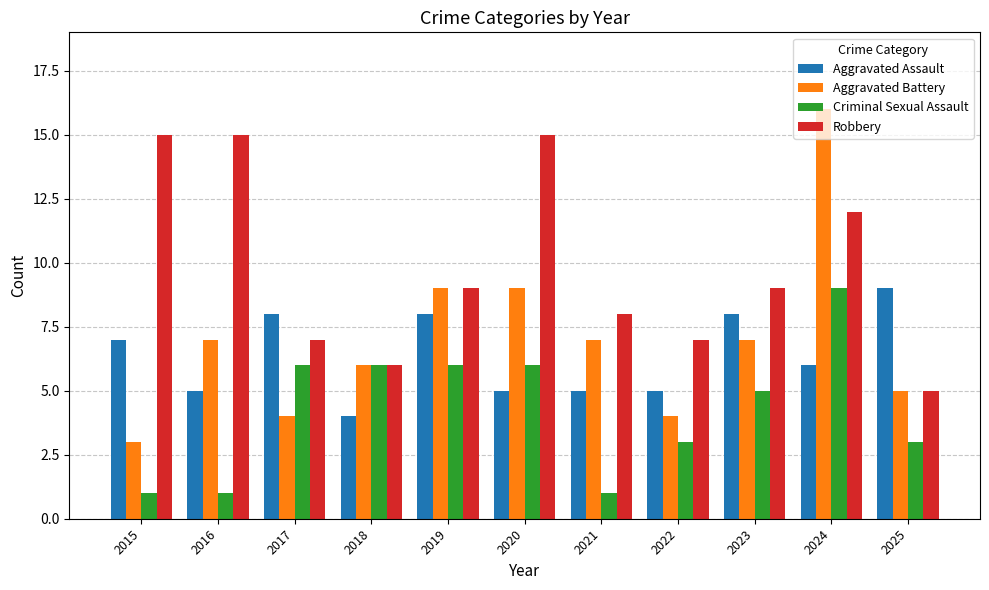

Are the bars horizontal?

No